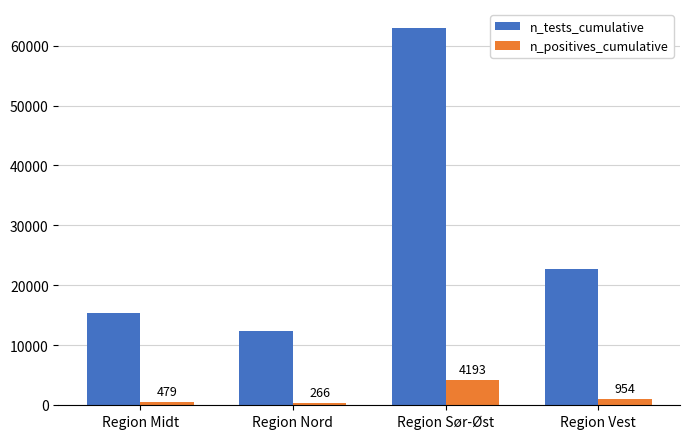

What is the difference between the maximum and minimum values in the n_tests_cumulative series?

50574